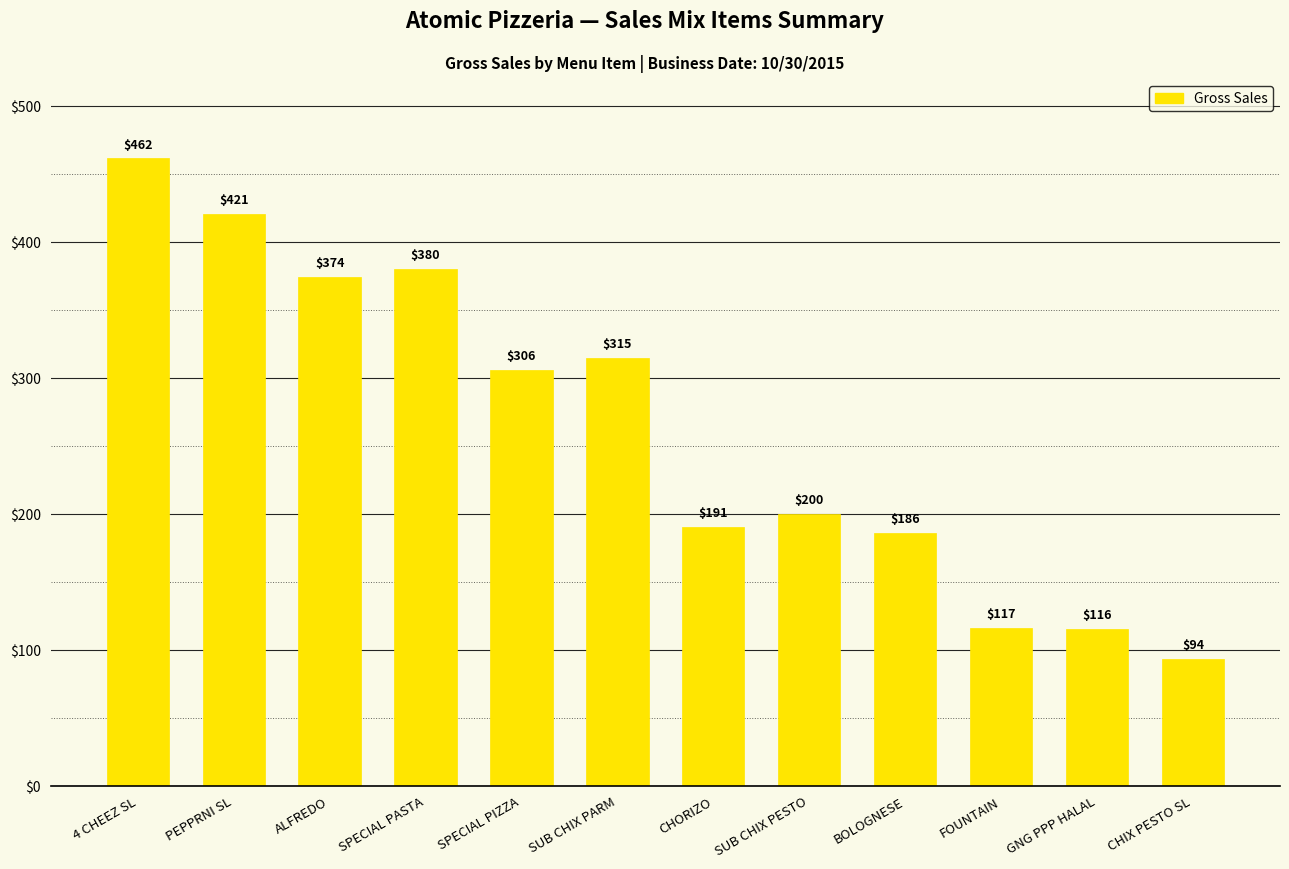

Is it true that the value at PEPPRNI SL is 420.9?

True